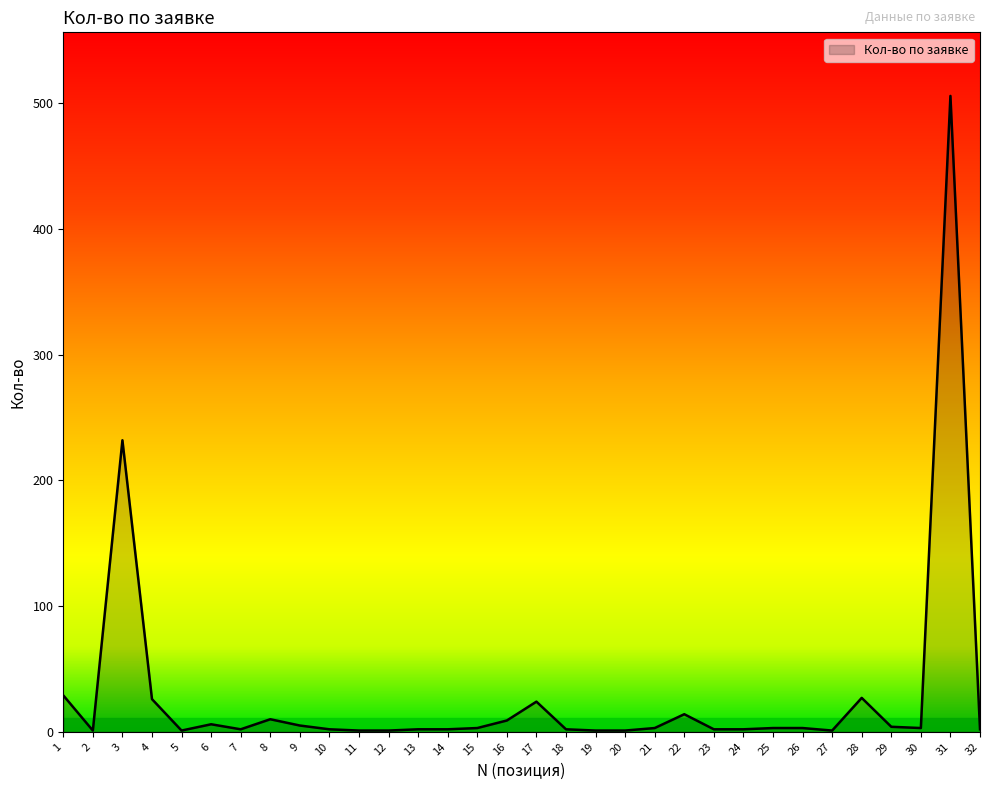

What is the difference between the values at 5 and 31?

505